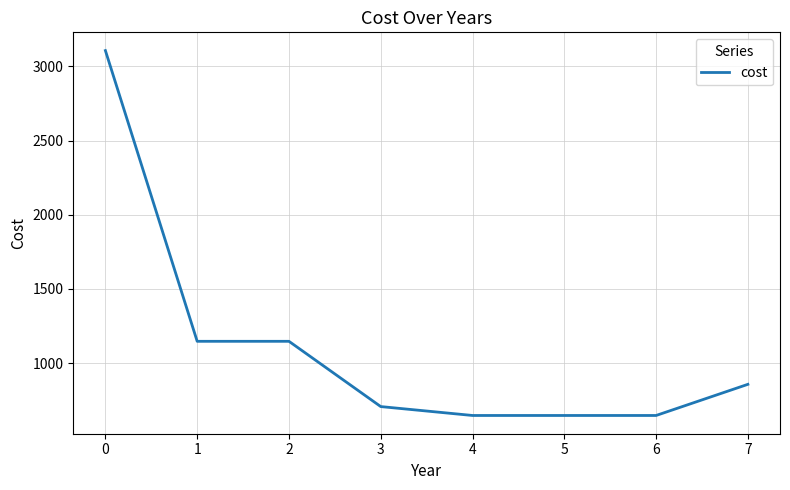

Is it true that the value at 3 is 706.2?

True